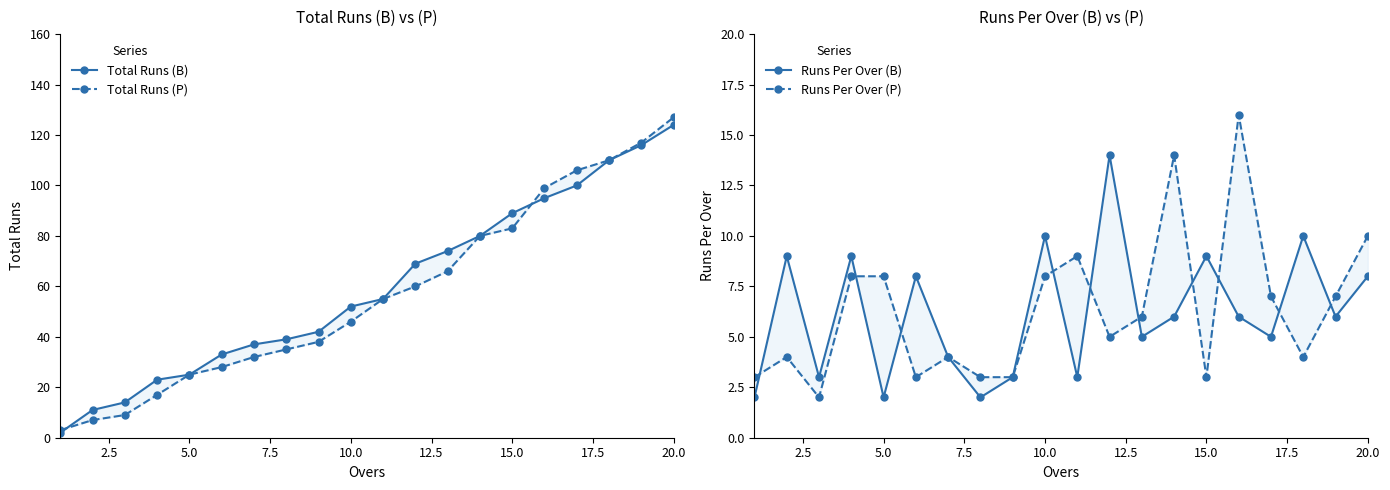

What is the maximum value shown in the chart?

127